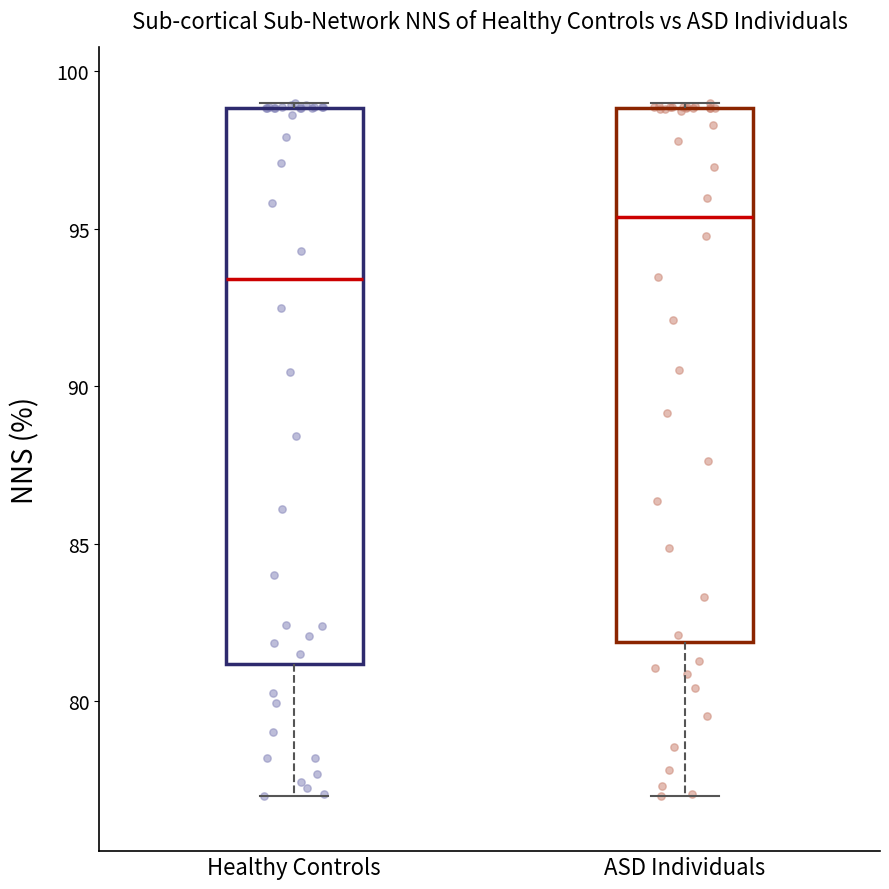

Where does the median line of the box for Healthy Controls sit on the y-axis? The values are not printed on the chart, so give them approximately, as read against the axis.

93.5